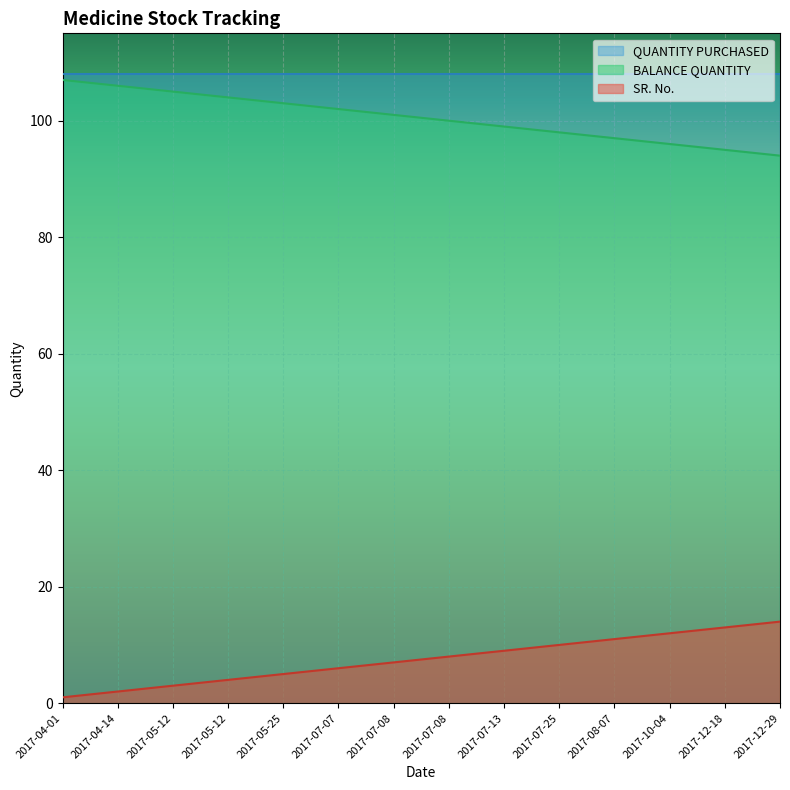

Rank the series by their maximum value, from lowest to highest.

SR. No., BALANCE QUANTITY, QUANTITY PURCHASED